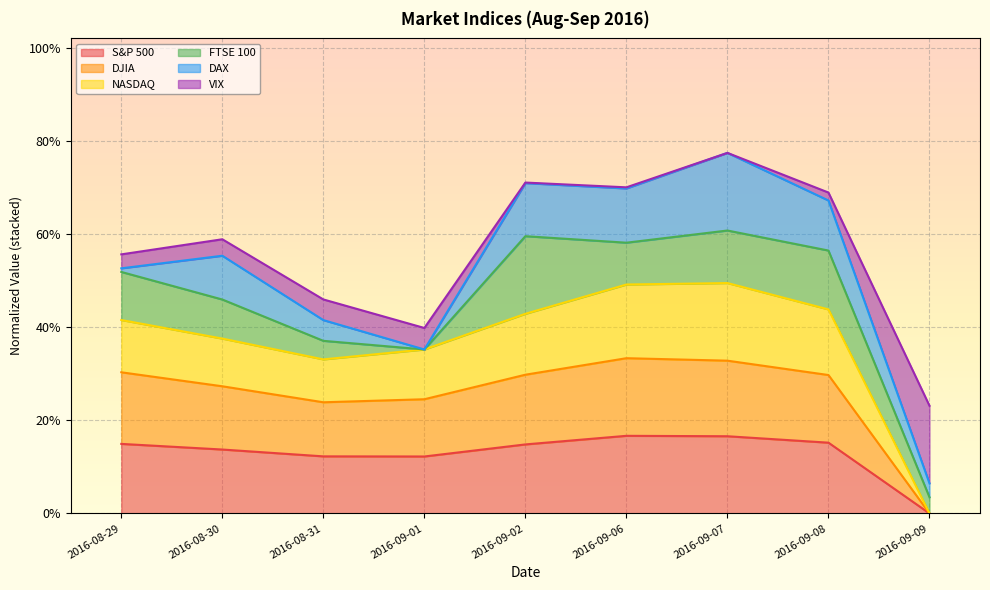

What is the highest value of the S&P 500 series?

0.2